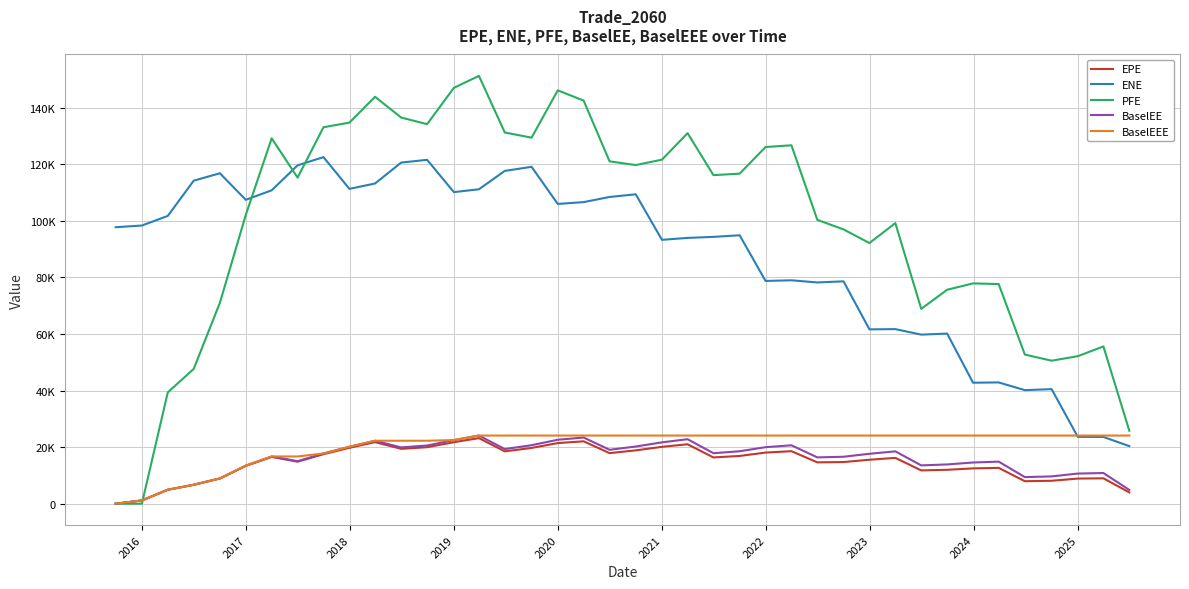

What are all the series names shown in the legend?

EPE, ENE, PFE, BaselEE, BaselEEE